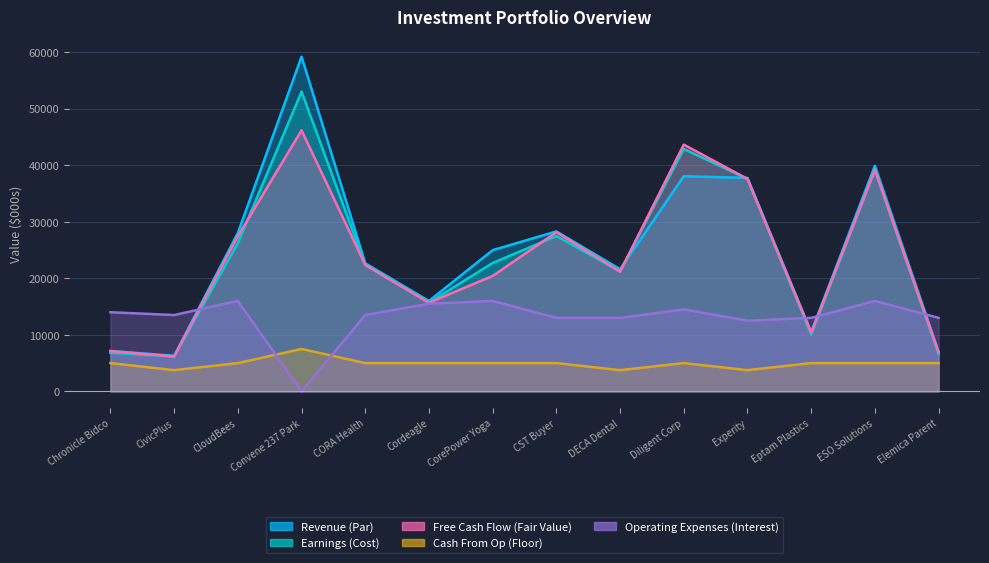

Which series has the largest range (max minus min)?

Revenue (Par)